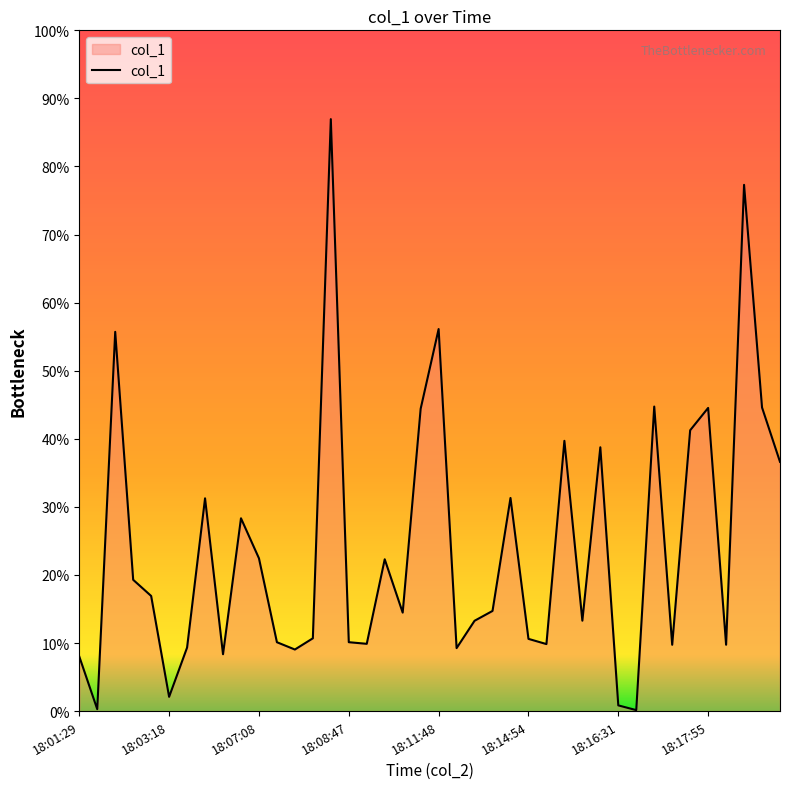

Is this an area chart (filled region under the line)?

Yes